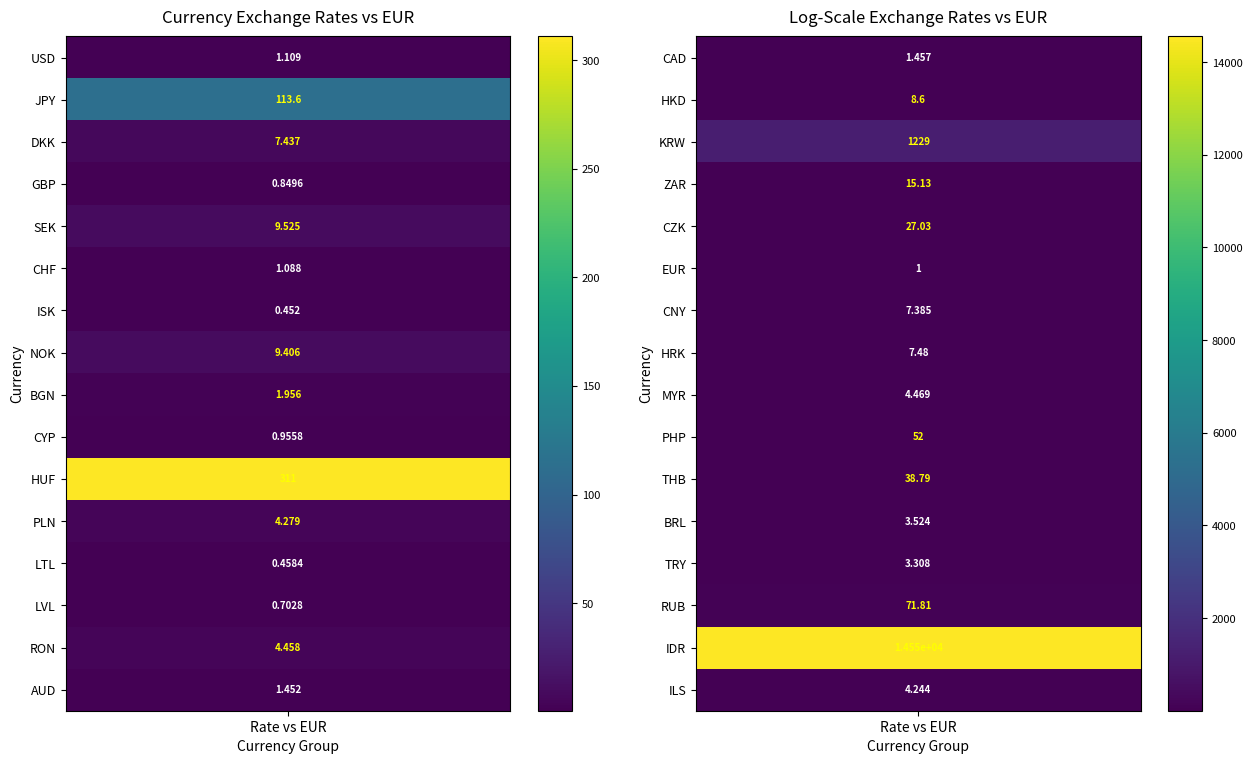

Which category has the lowest value across all series?

ISK